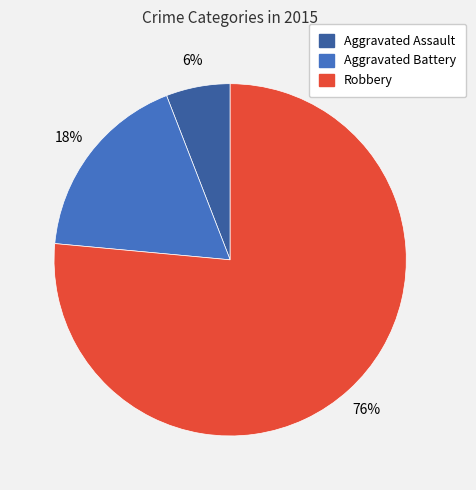

Which slice is the smallest?

Aggravated Assault